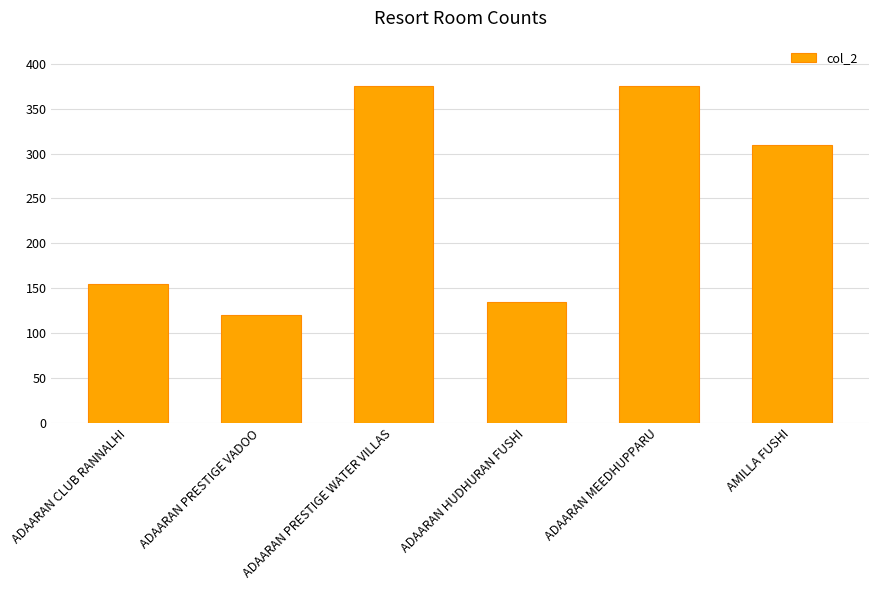

Reading right to left, transcribe all the data shown in this chart.

310	376	135	376	120	155